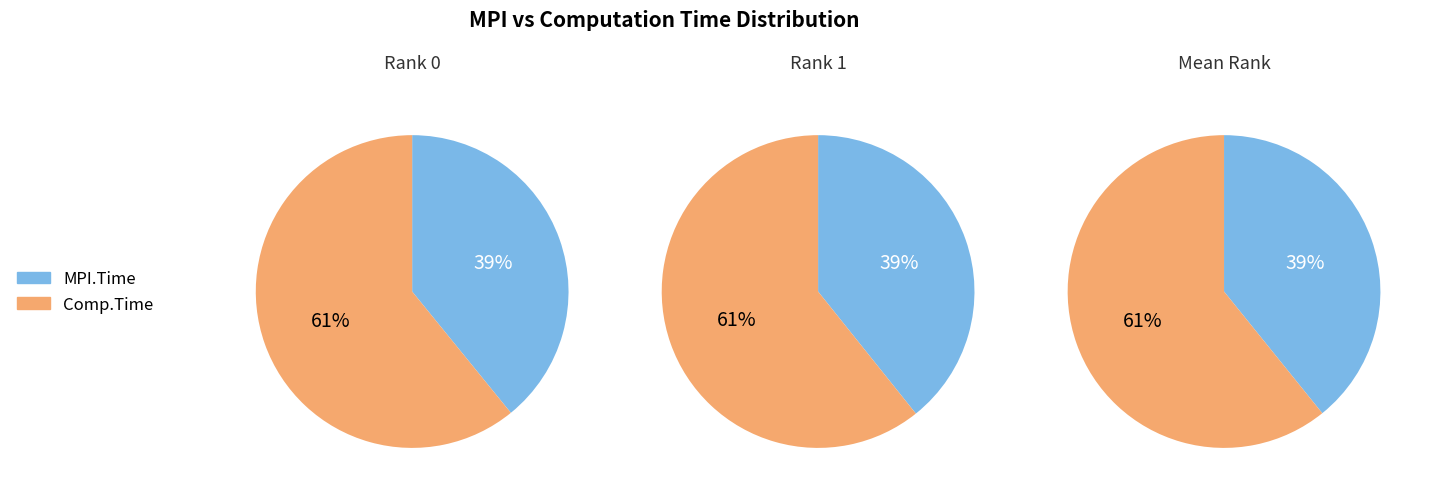

At 1, list the series in order from smallest to largest.

MPI.Time, Comp.Time